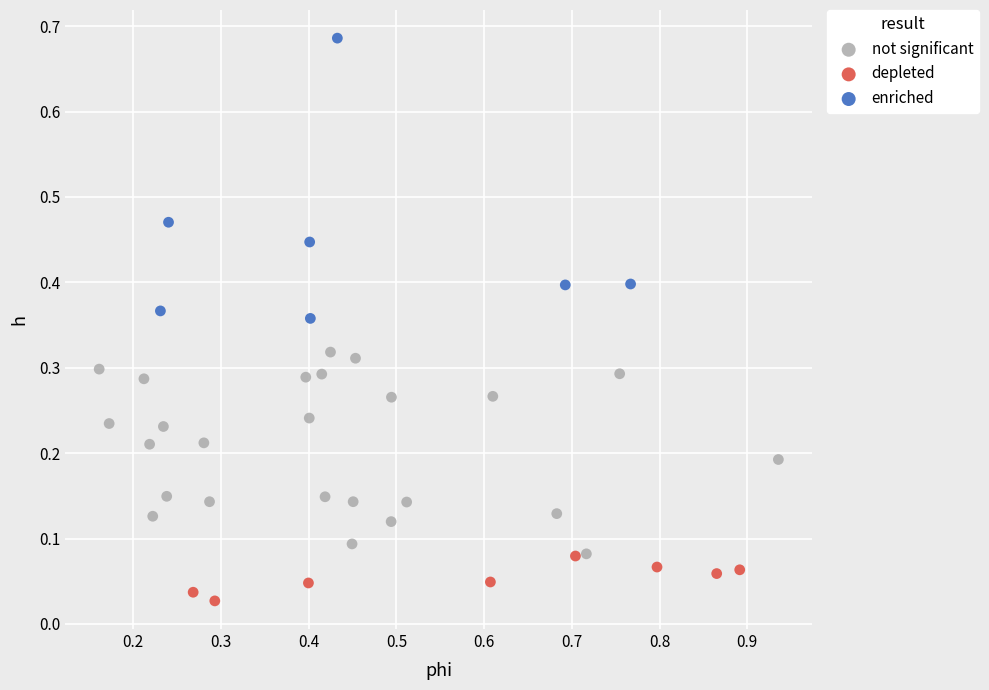

Which series reaches the minimum Y coordinate?

depleted